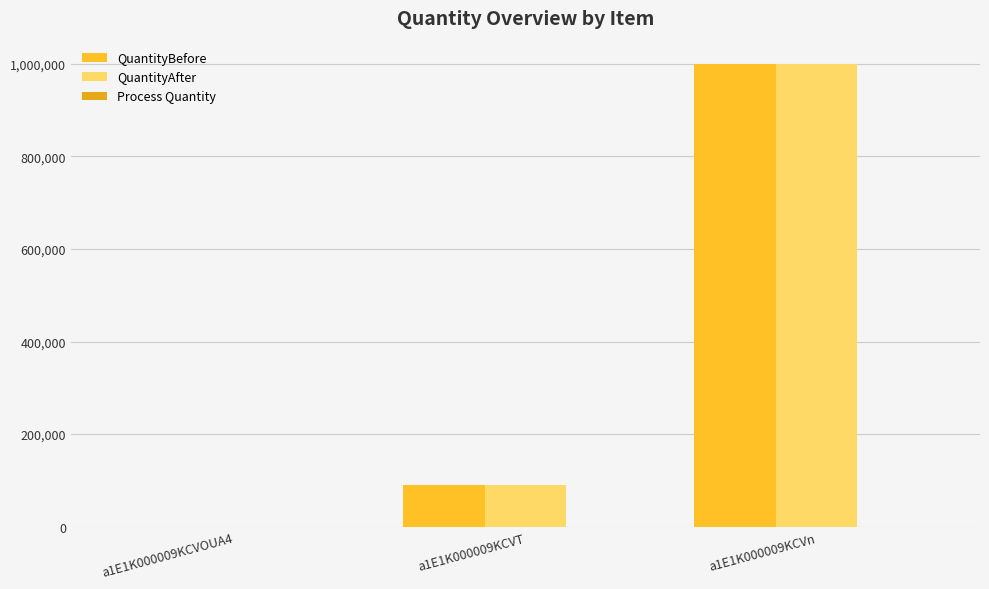

What is the difference between the second highest and minimum values in the QuantityAfter series?

89933